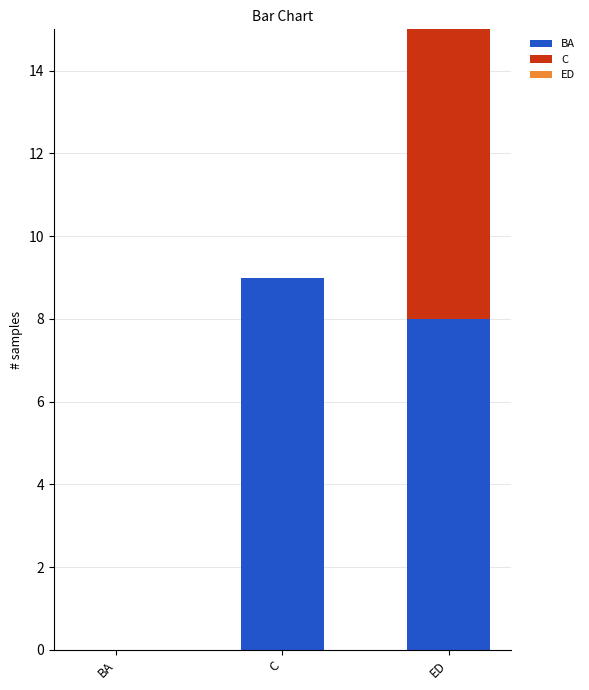

What is the highest value of the BA series?

9